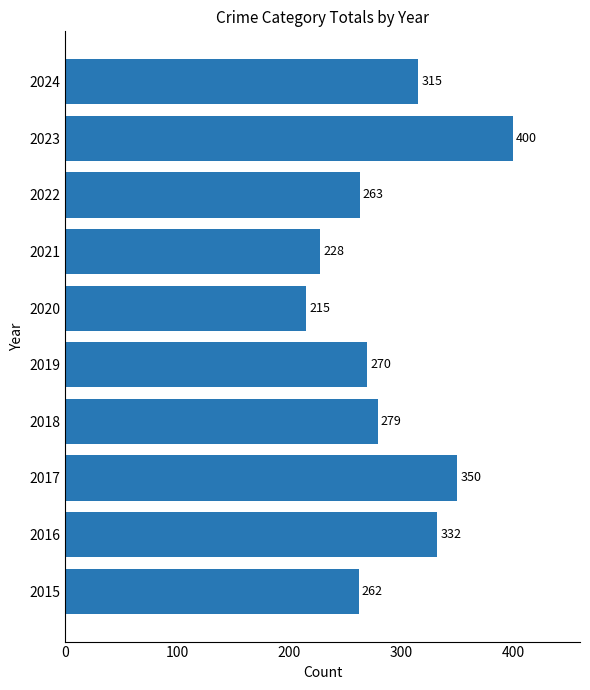

What is the maximum value shown in the chart?

400